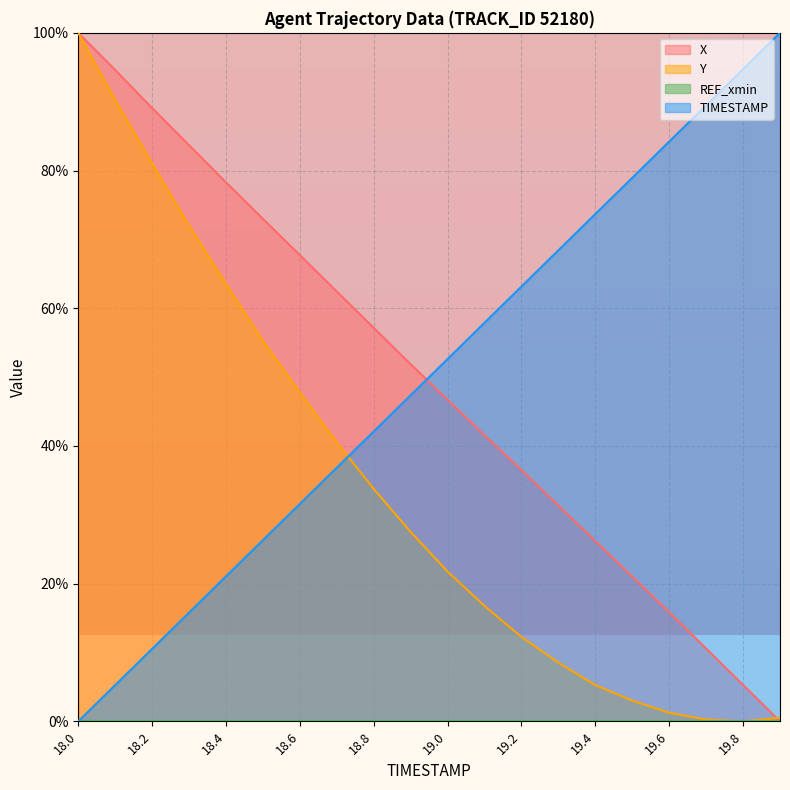

Is it true that X equals 6.6 at 19.6?

False